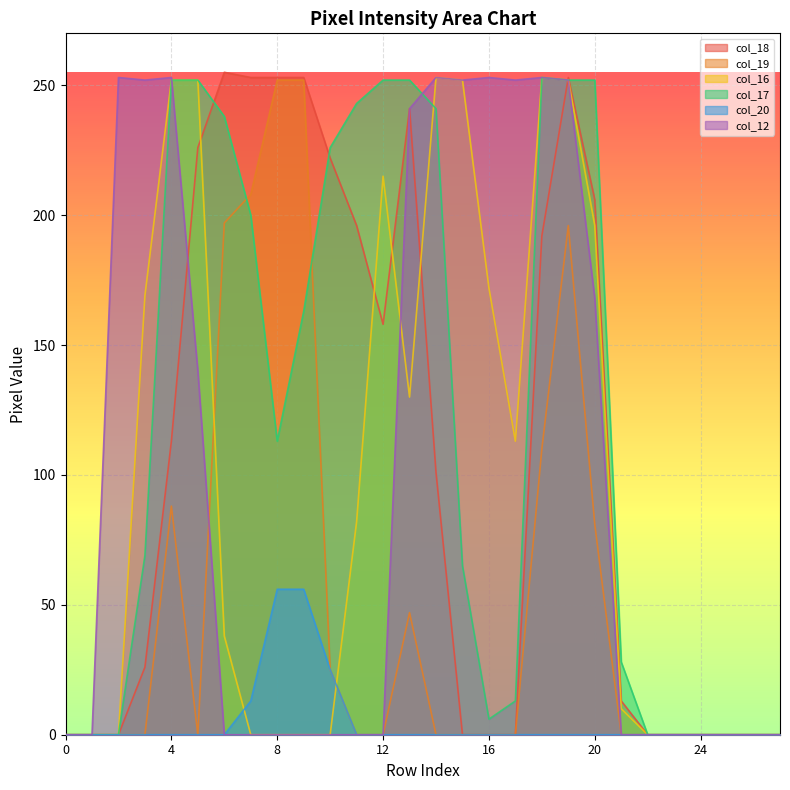

What is the total value across all series at 8?

674